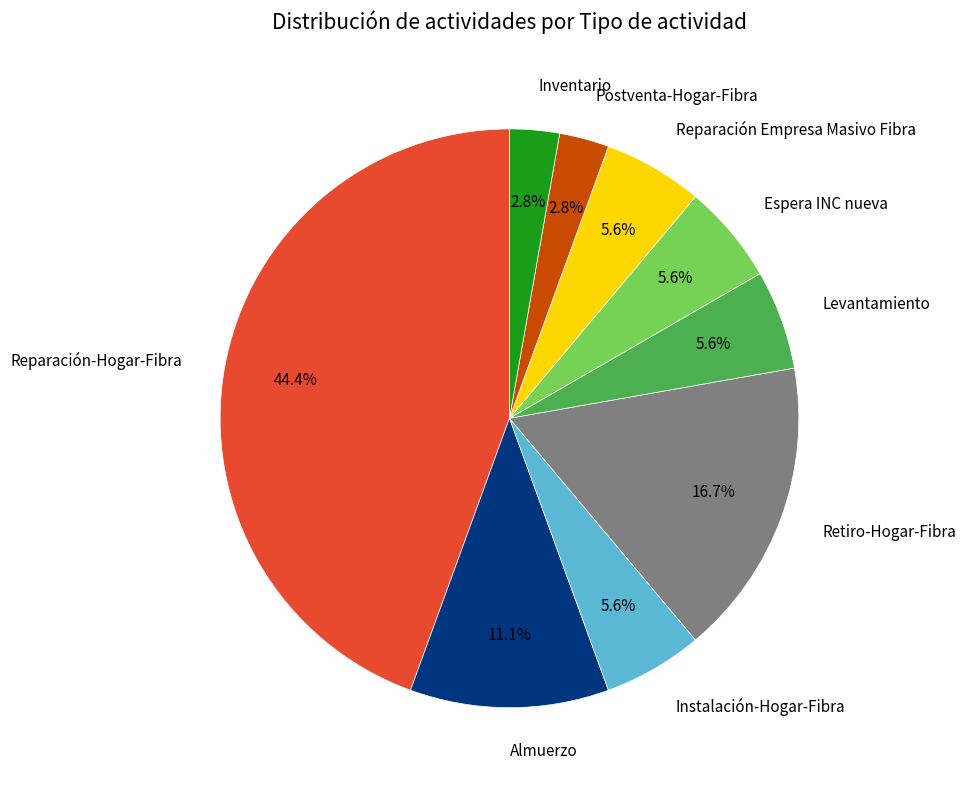

Is the sum of Postventa-Hogar-Fibra and Reparación-Hogar-Fibra greater than half?

No